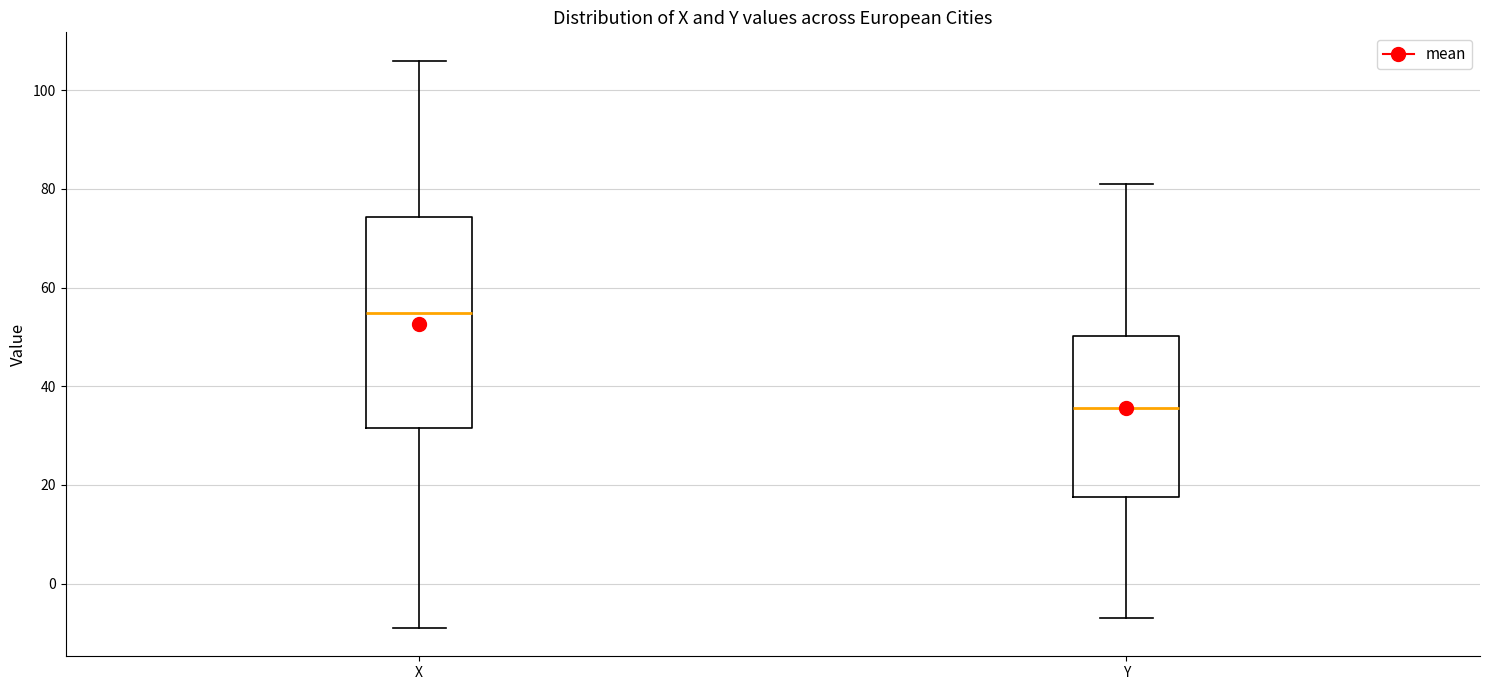

Comparing the boxes themselves (not the whiskers), which one is the tallest?

X